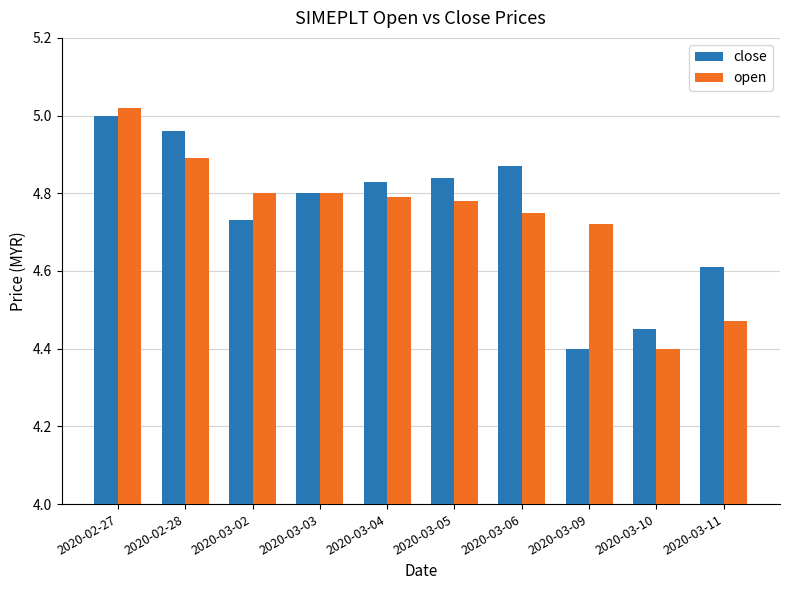

Rank the categories by close value from lowest to highest.

2020-03-09, 2020-03-10, 2020-03-11, 2020-03-02, 2020-03-03, 2020-03-04, 2020-03-05, 2020-03-06, 2020-02-28, 2020-02-27